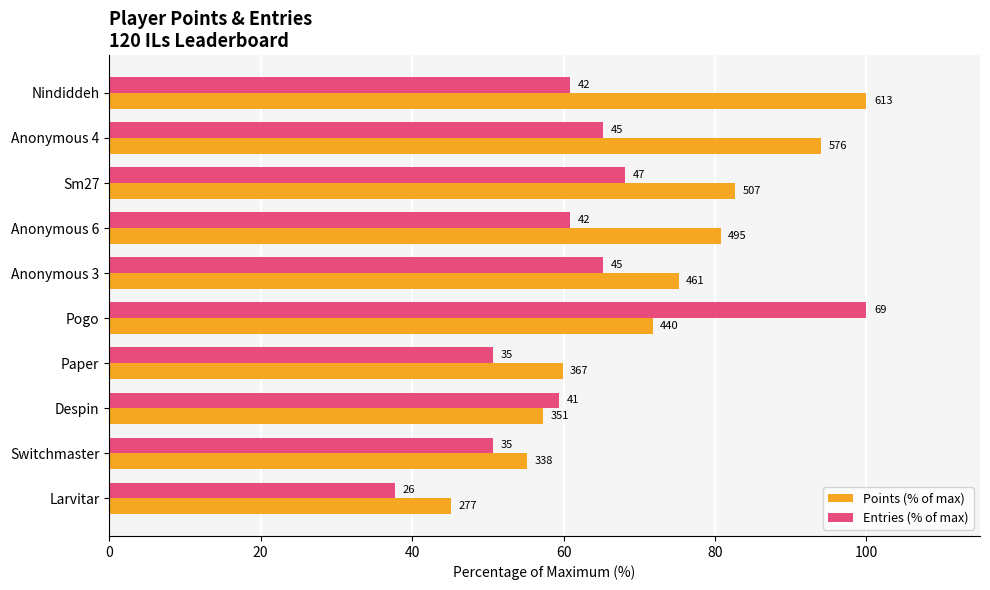

Reading left to right, transcribe all the data shown in this chart.

Points (% of max): 100.0	94.0	82.7	80.8	75.2	71.8	59.9	57.3	55.1	45.2
Entries (% of max): 60.9	65.2	68.1	60.9	65.2	100.0	50.7	59.4	50.7	37.7